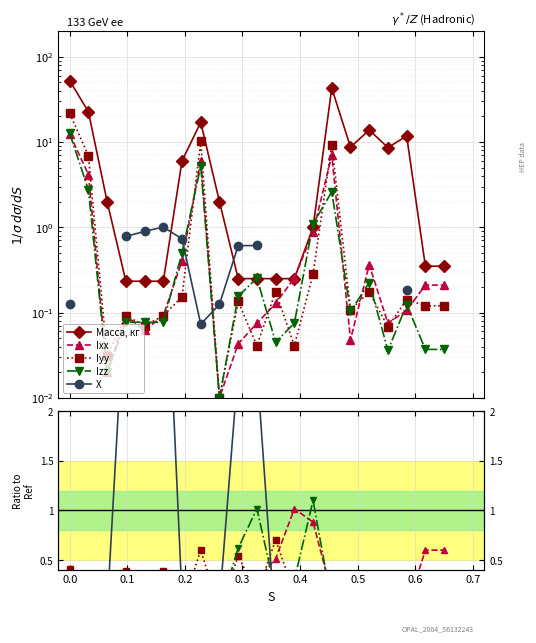

Which series has the widest spread of values?

Масса, кг